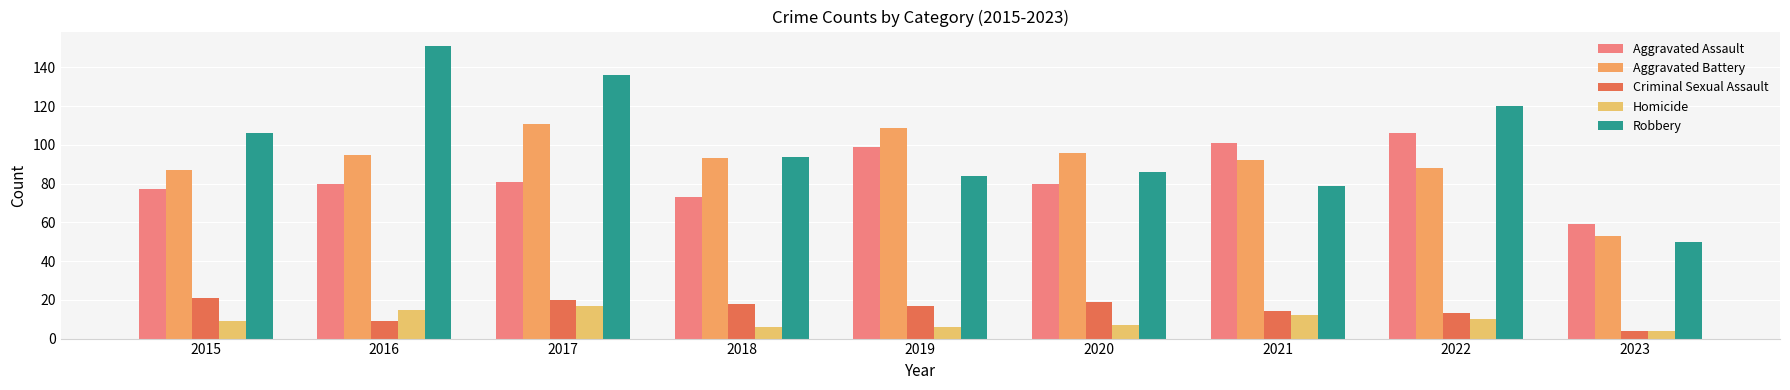

Which series changed the most between 2020 and 2023?

Aggravated Battery